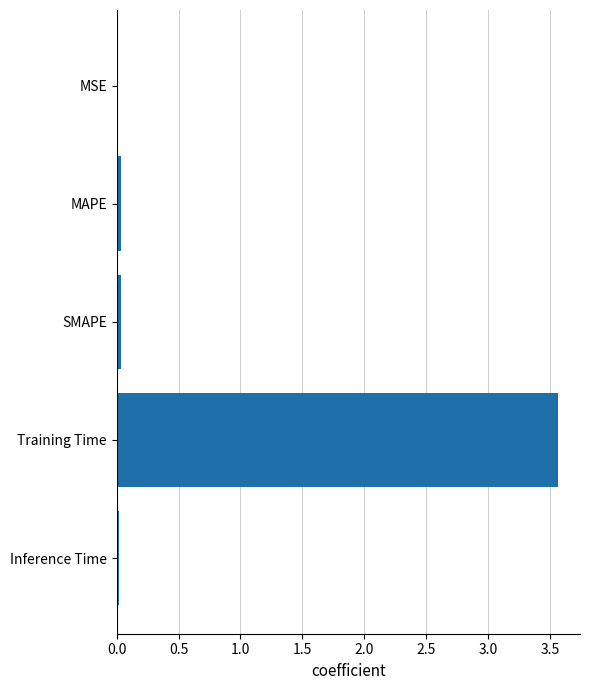

What is the sum of all values?

3.7